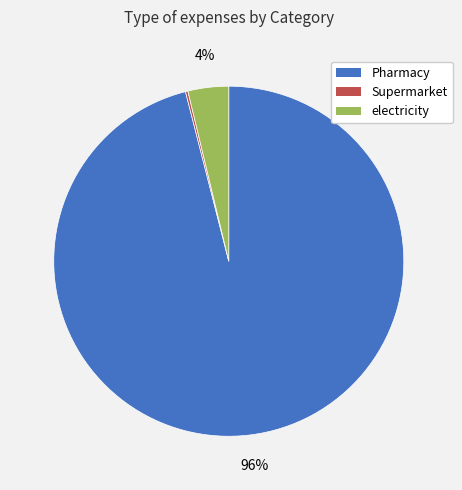

Does any single category account for the majority?

Yes